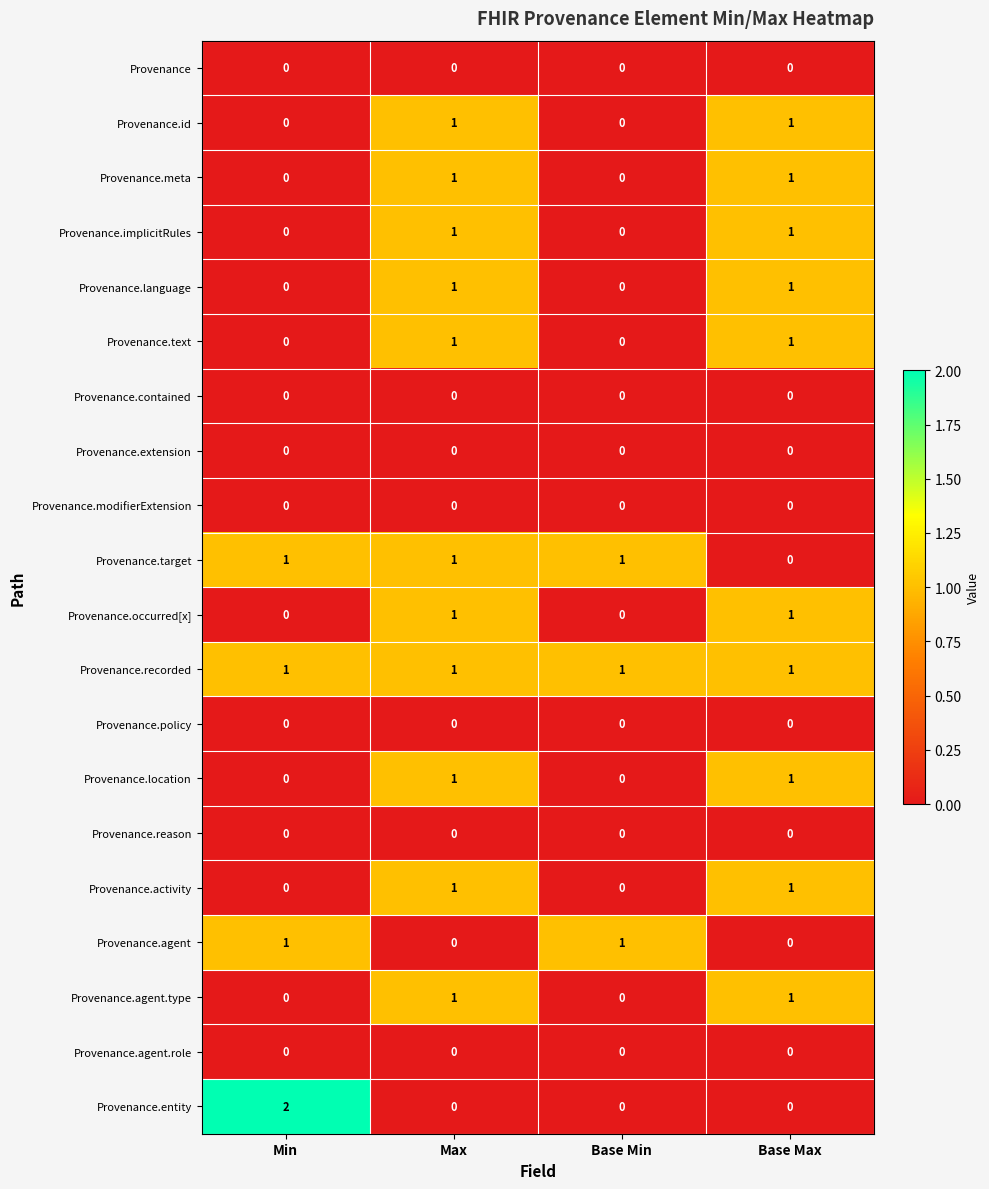

At how many categories does at least one series exceed 0?

4